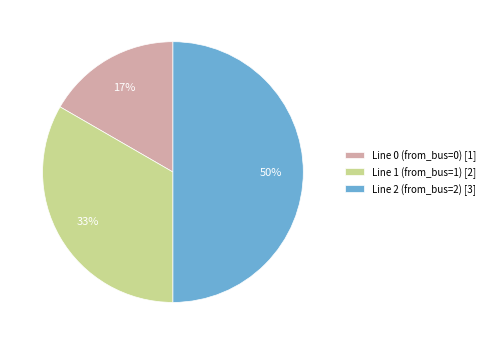

To the nearest percent, what is the average slice percentage?

33%